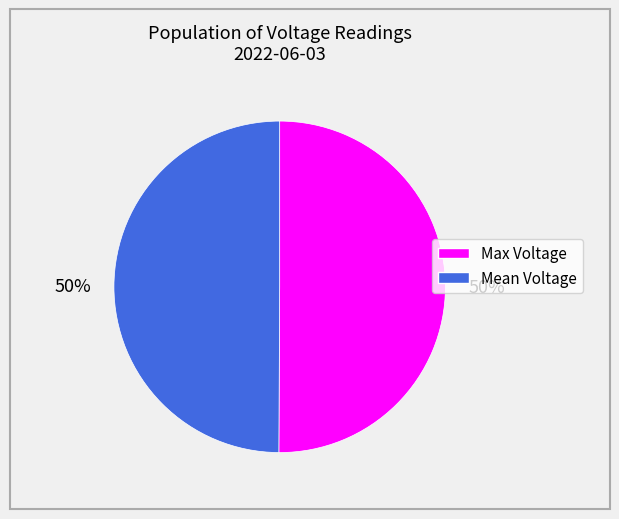

Do Mean Voltage and Max Voltage together represent more than half of the pie?

Yes